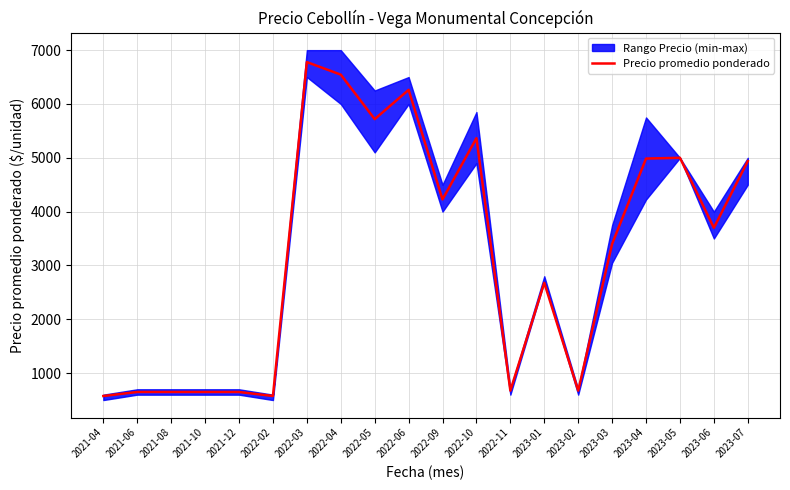

Read the value at 2022-09.

4227